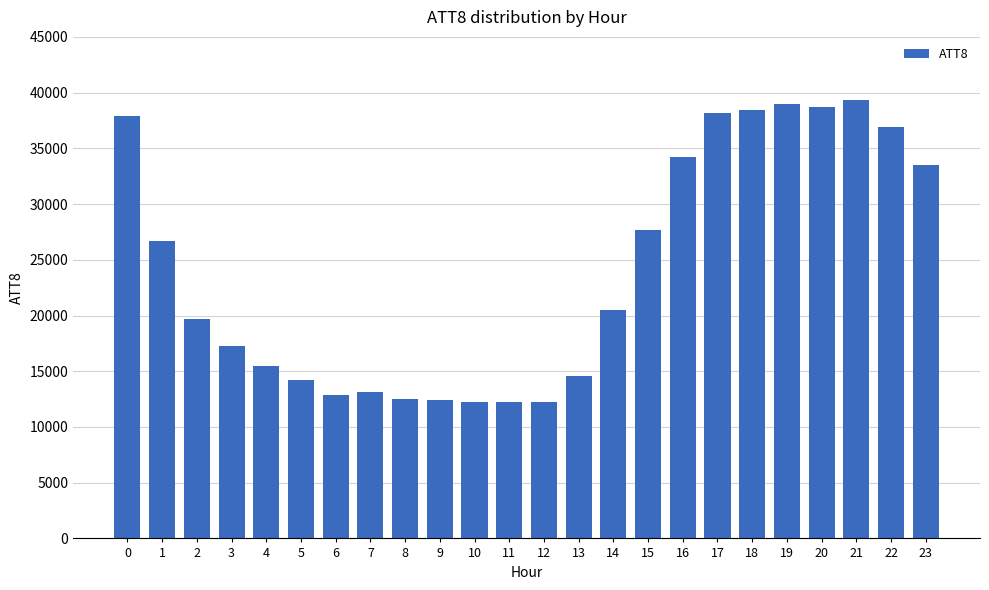

How many values are below 20500?

12